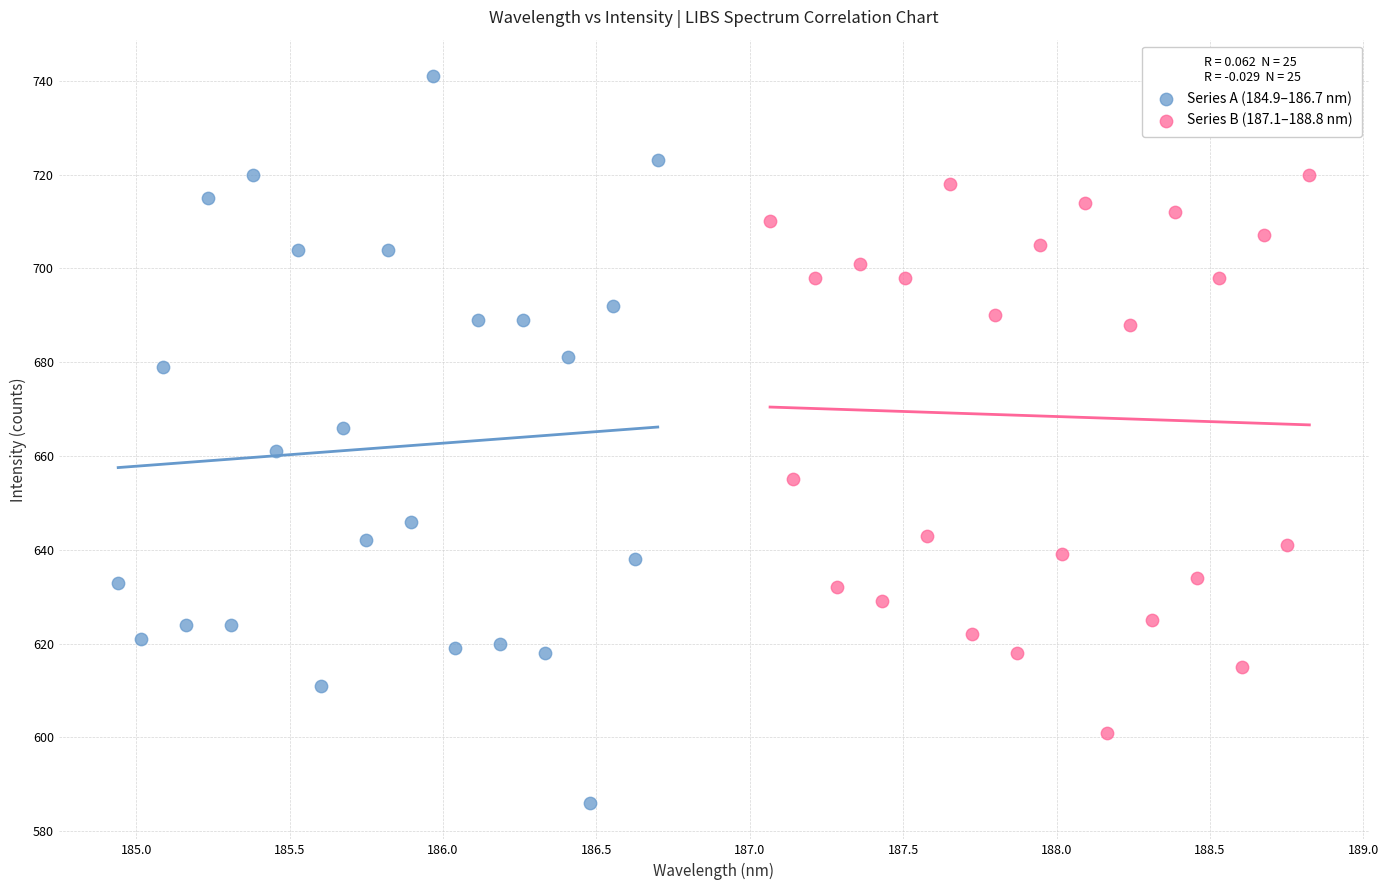

What are all the series names shown in the legend?

Series A (184.9–186.7 nm), Series B (187.1–188.8 nm)